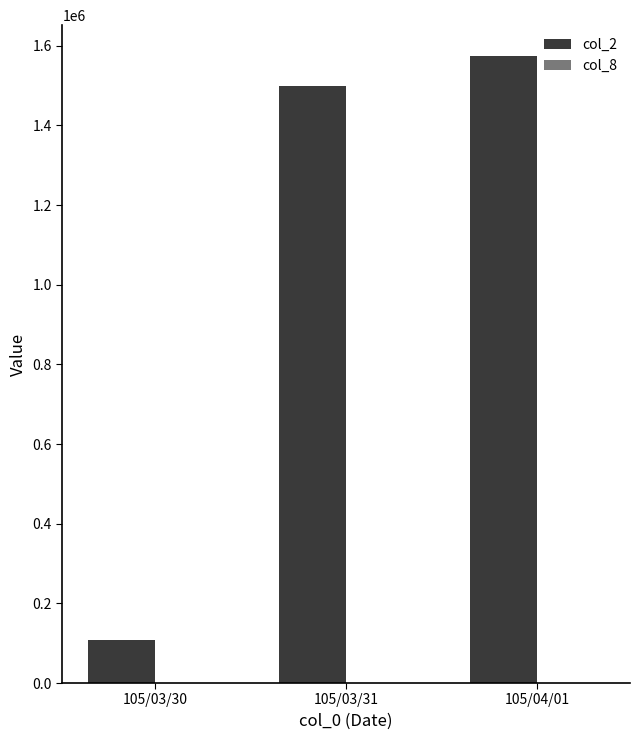

Which category has the highest value across all series?

105/04/01